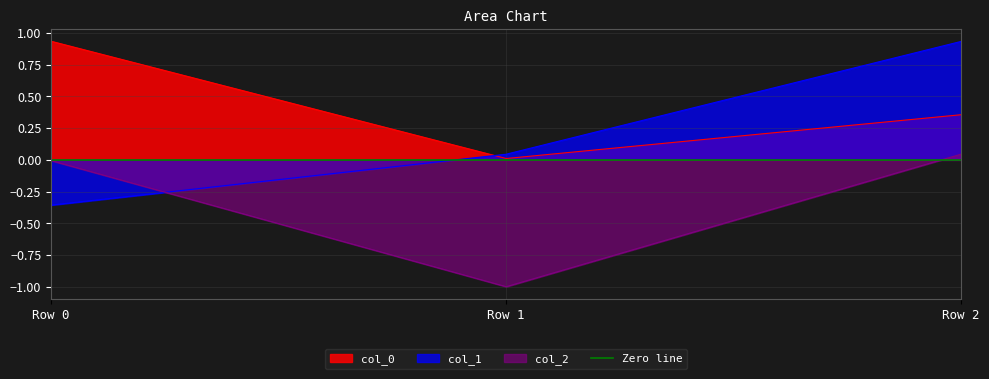

Which category has the highest value across all series?

Row 0